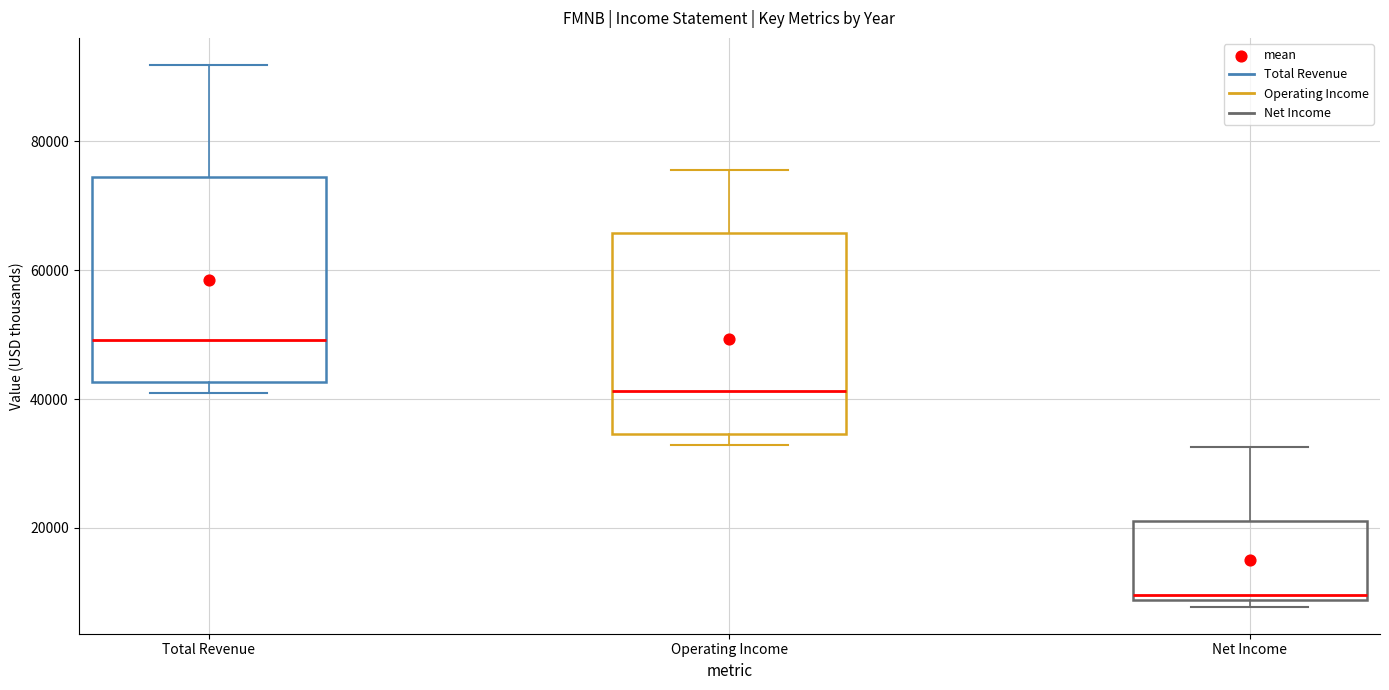

Reading left to right, read every box against the y-axis: the position of its median line, the range the box covers, and the ends of its whiskers. The values are not printed on the chart, so give them approximately, as read against the axis.

Total Revenue: median 50000, box 42000 to 74000, whiskers 40000 to 92000
Operating Income: median 42000, box 34000 to 66000, whiskers 32000 to 76000
Net Income: median 10000, box 8000 to 22000, whiskers 8000 (just below the box's lower edge) to 32000